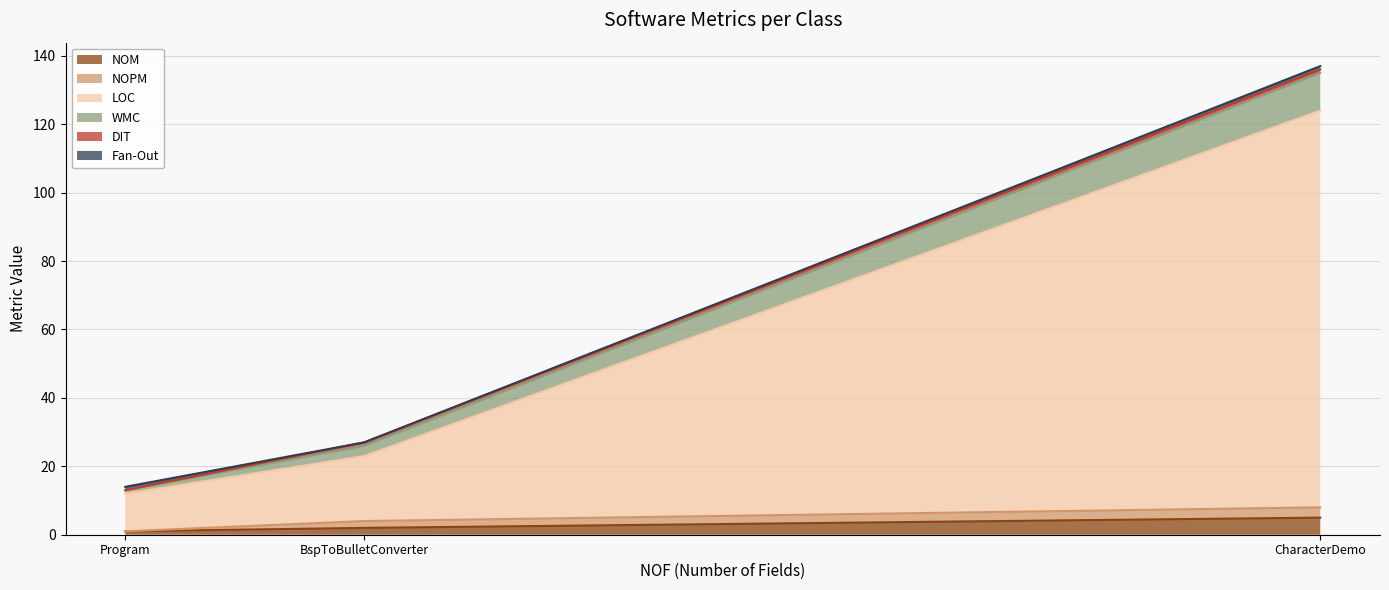

How many values in the NOM series exceed 2?

1